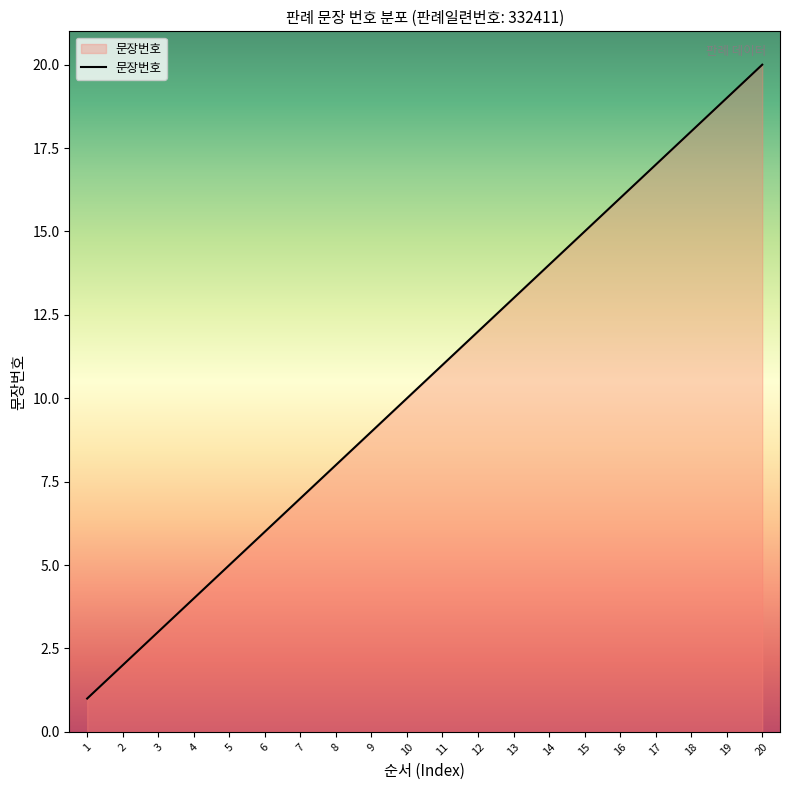

Reading left to right, extract all data points from this chart.

1	2	3	4	5	6	7	8	9	10	11	12	13	14	15	16	17	18	19	20